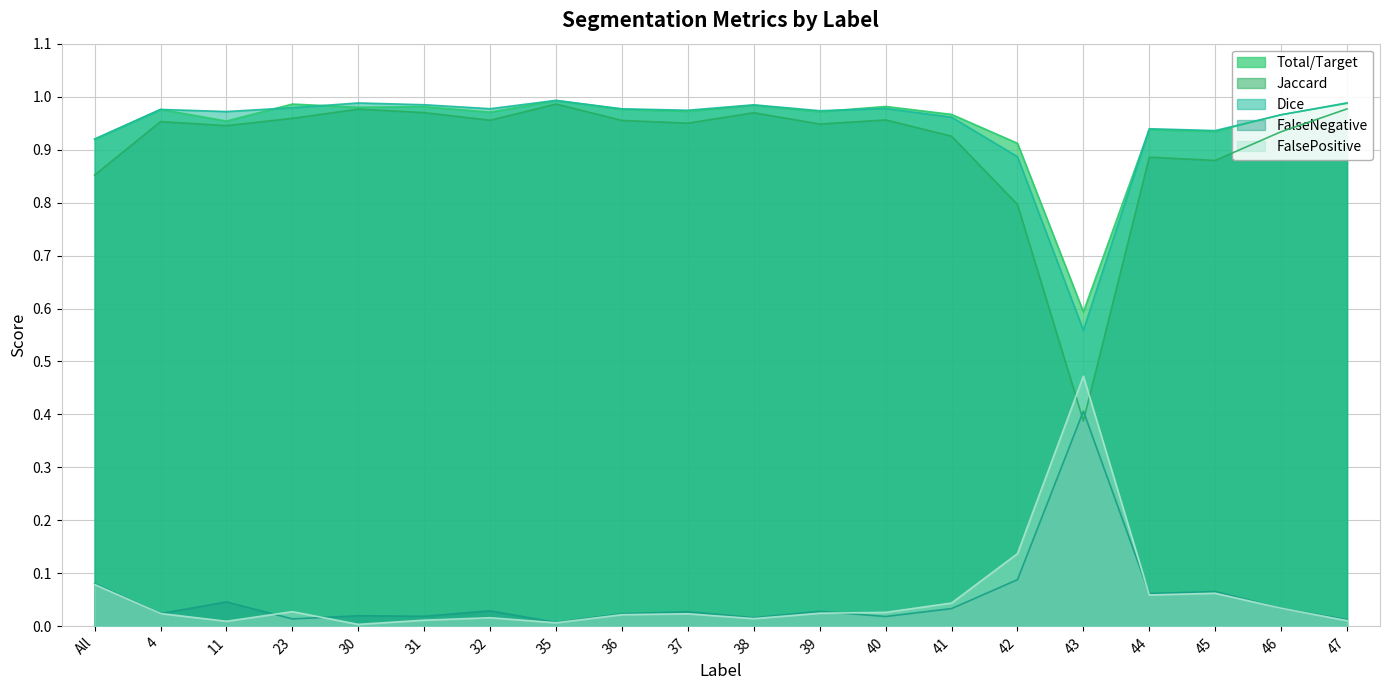

What is the sum of all Jaccard values?

18.2